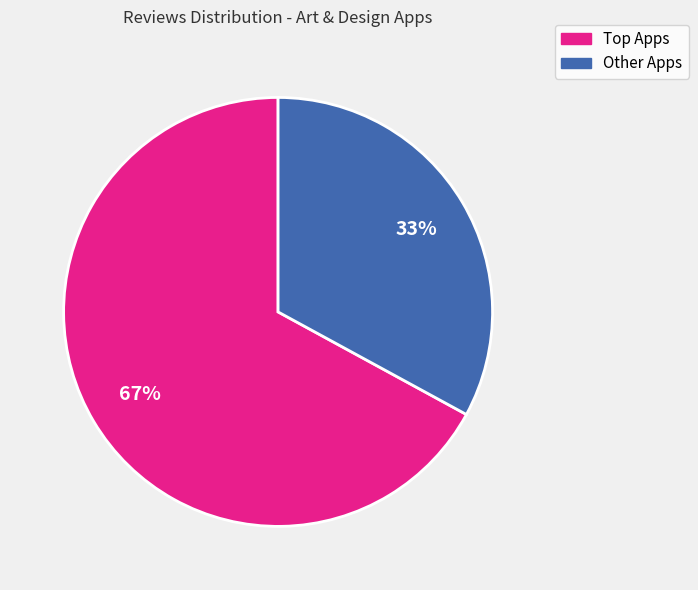

How many slices are in this pie chart?

2